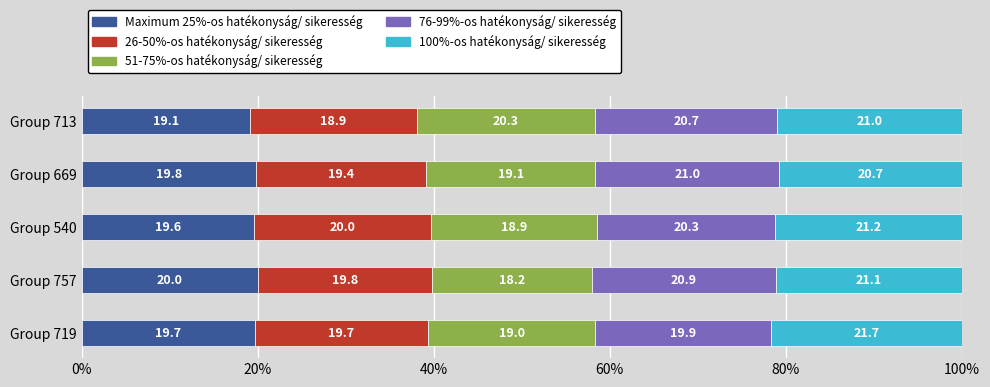

What is the total value across all series at Group 540?

100.0